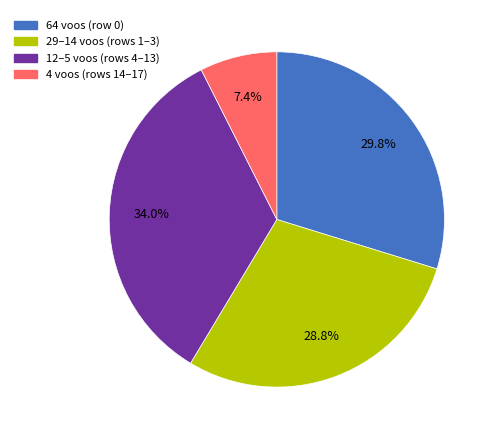

Is there a majority slice in this chart?

No